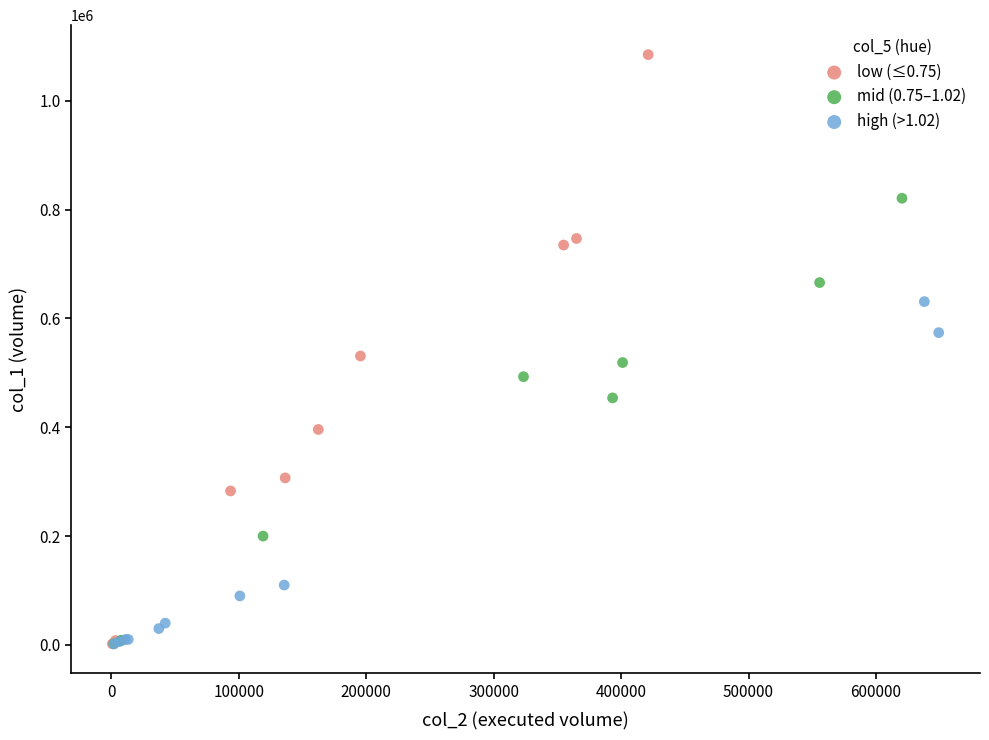

Which series has the largest Y range (max minus min)?

low (≤0.75)